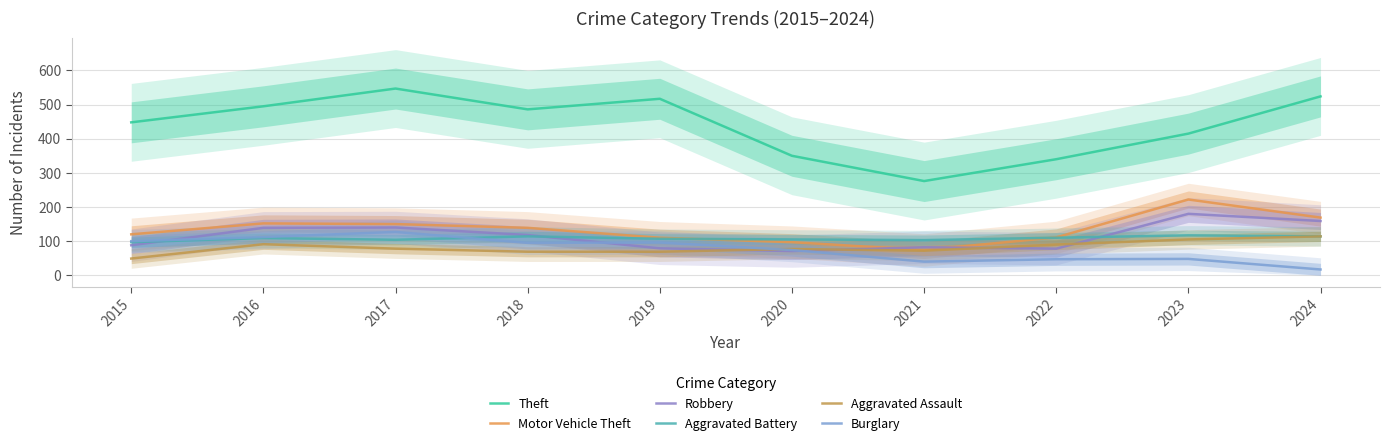

Does the chart display data point markers on the line(s)?

No